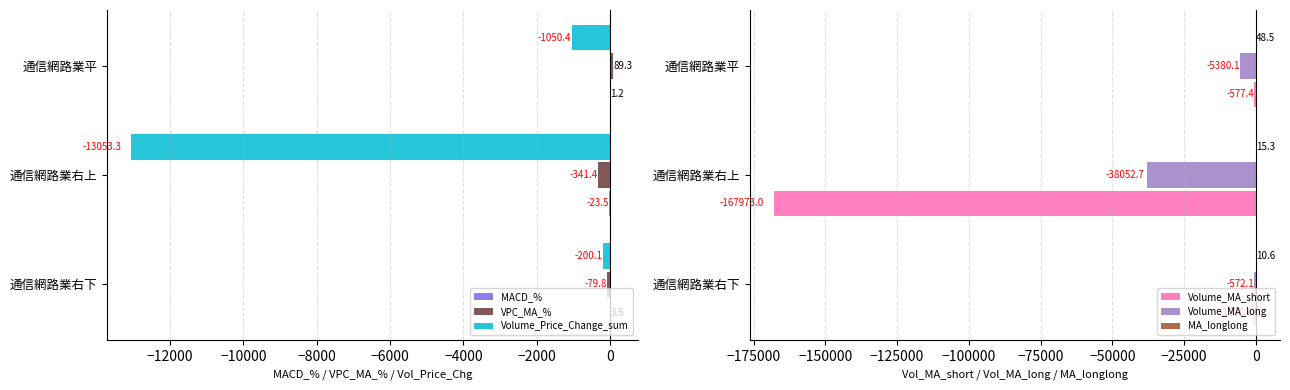

How many bars are there in each group?

6